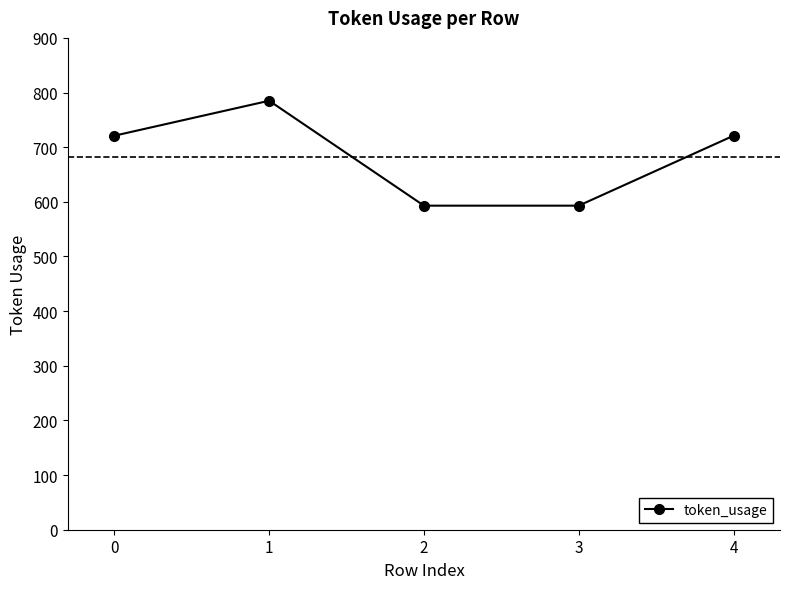

What is the value of the 2nd point from the left?

785